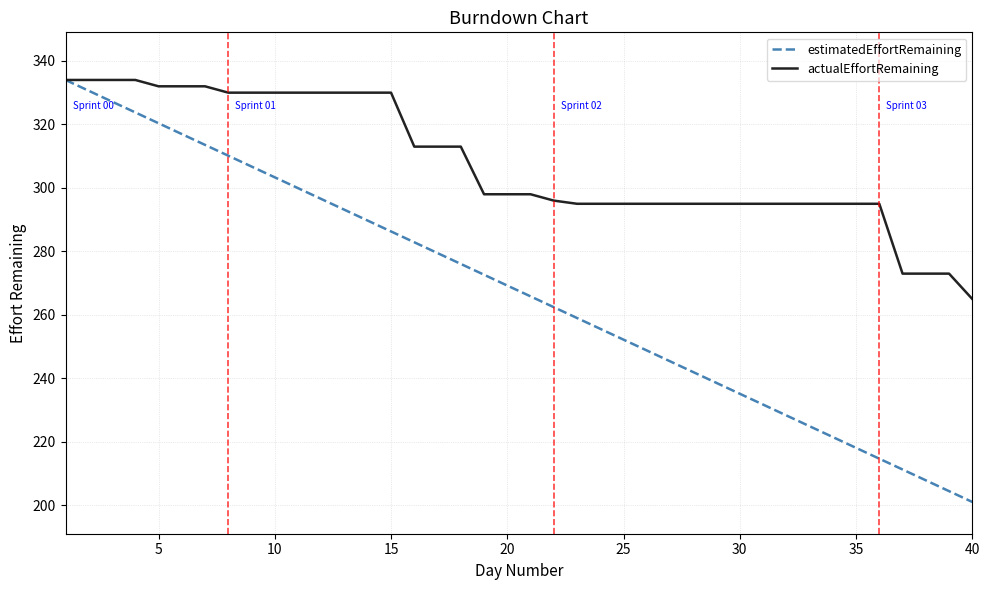

Which series has the largest total across all categories?

actualEffortRemaining